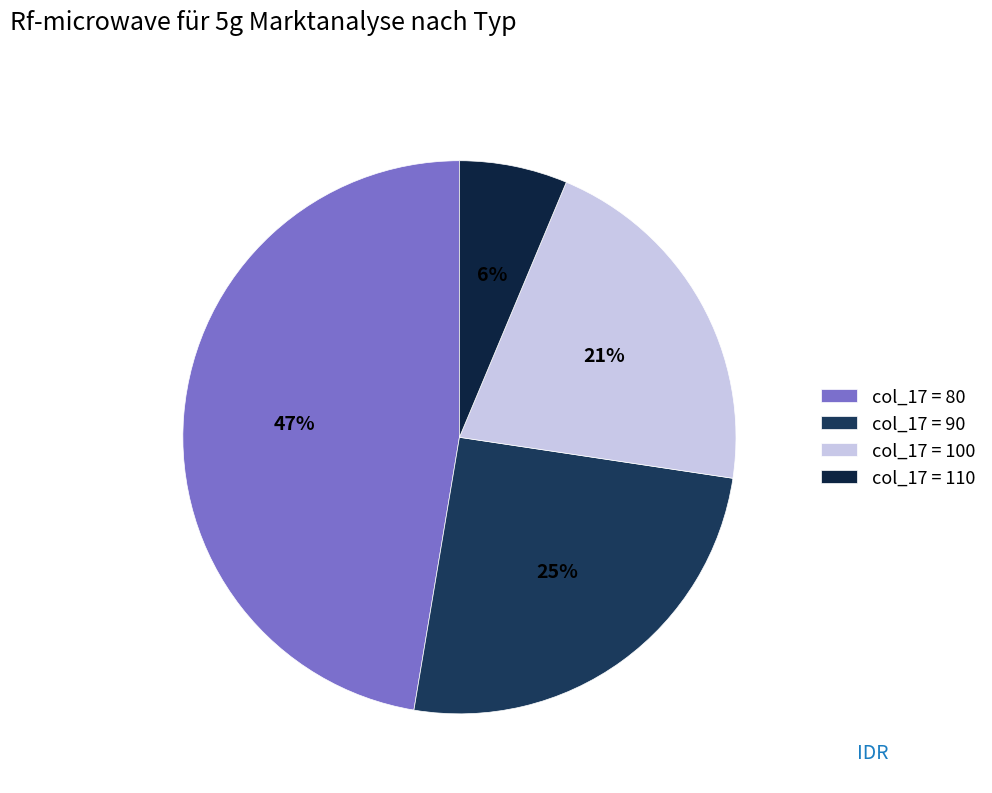

Rank the categories by value from lowest to highest.

col_17 = 110, col_17 = 100, col_17 = 90, col_17 = 80